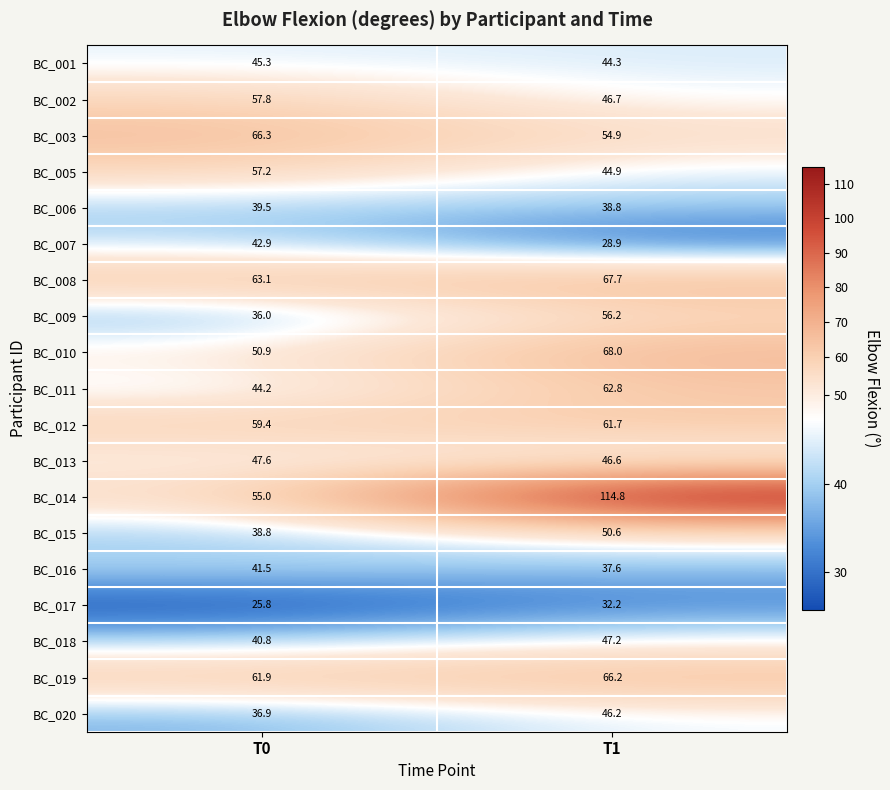

What is the spread (max minus min) of values at T0?

40.5